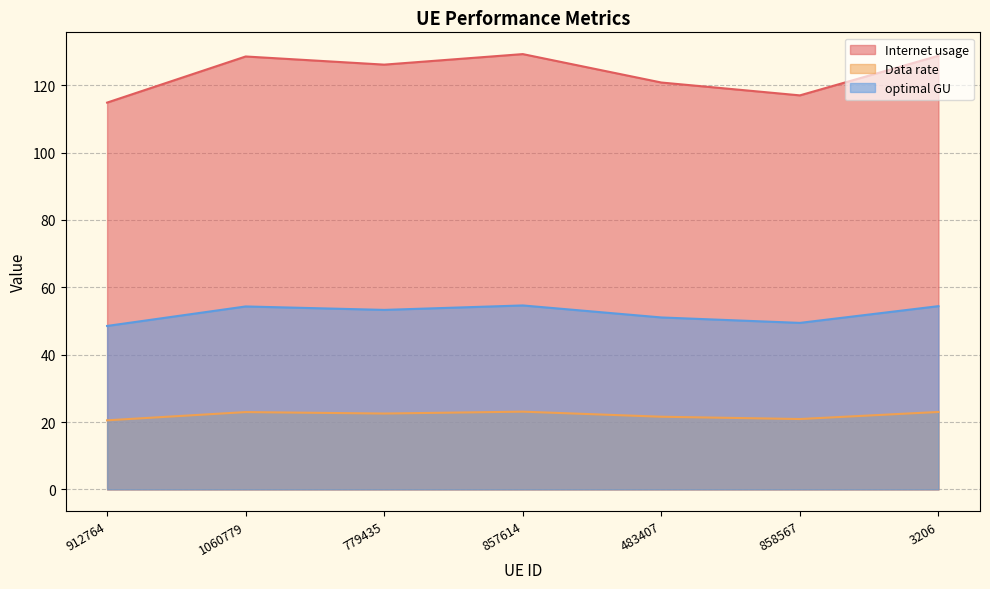

What is the difference between the maximum and minimum values in the Data rate series?

2.6